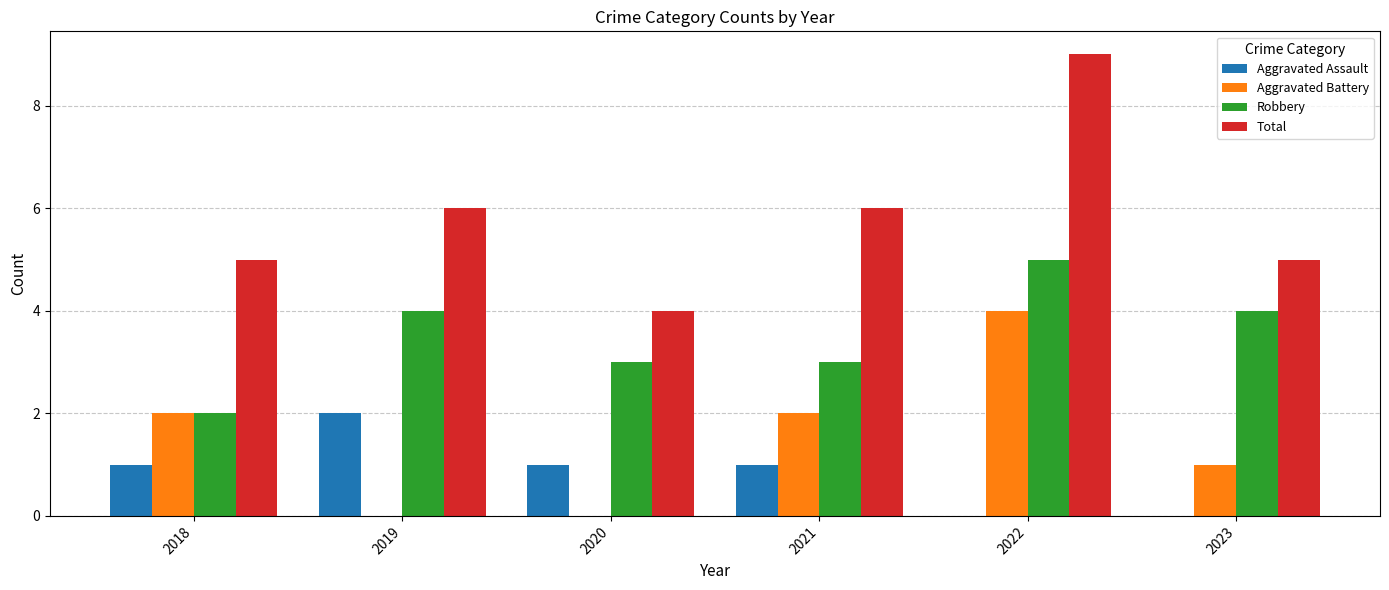

Between 2018 and 2023, which series saw the biggest shift?

Robbery